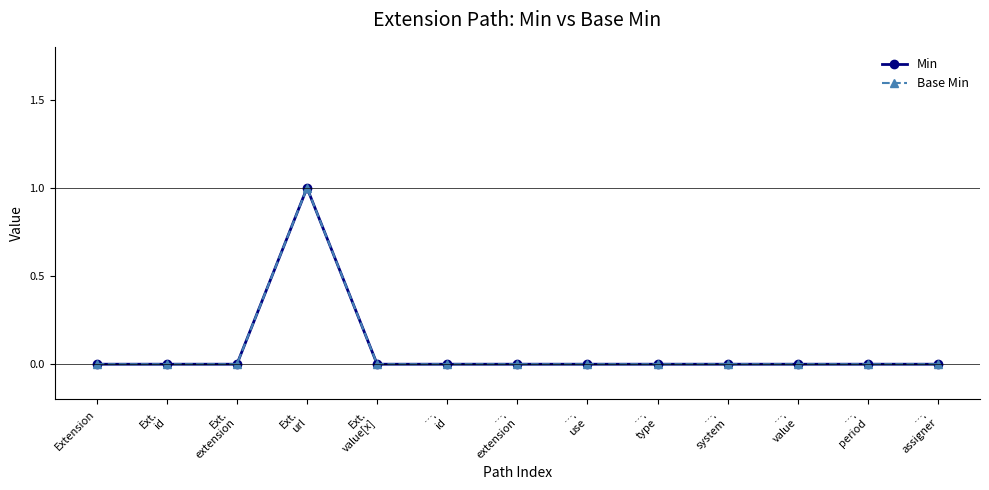

True or false: Min has a value of 1 at ….
id.

False